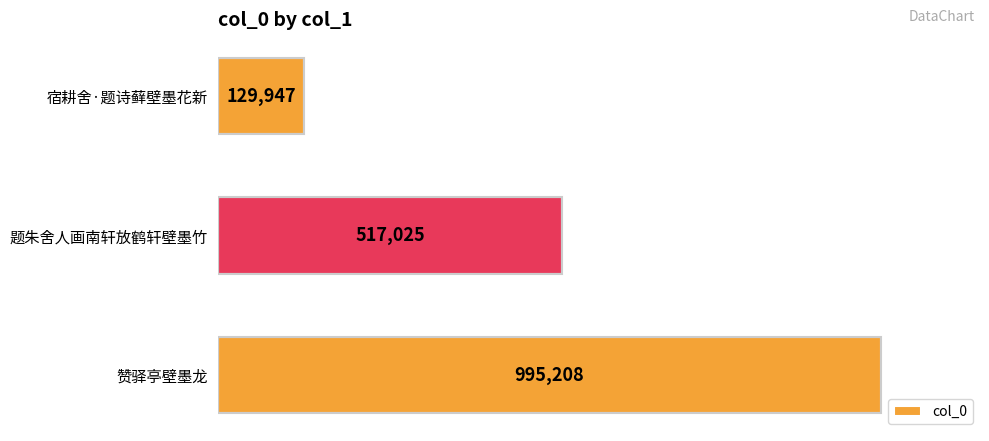

Reading bottom to top, extract all data points from this chart.

赞驿亭壁墨龙=995208	题朱舍人画南轩放鹤轩壁墨竹=517025	宿耕舍·题诗藓壁墨花新=129947